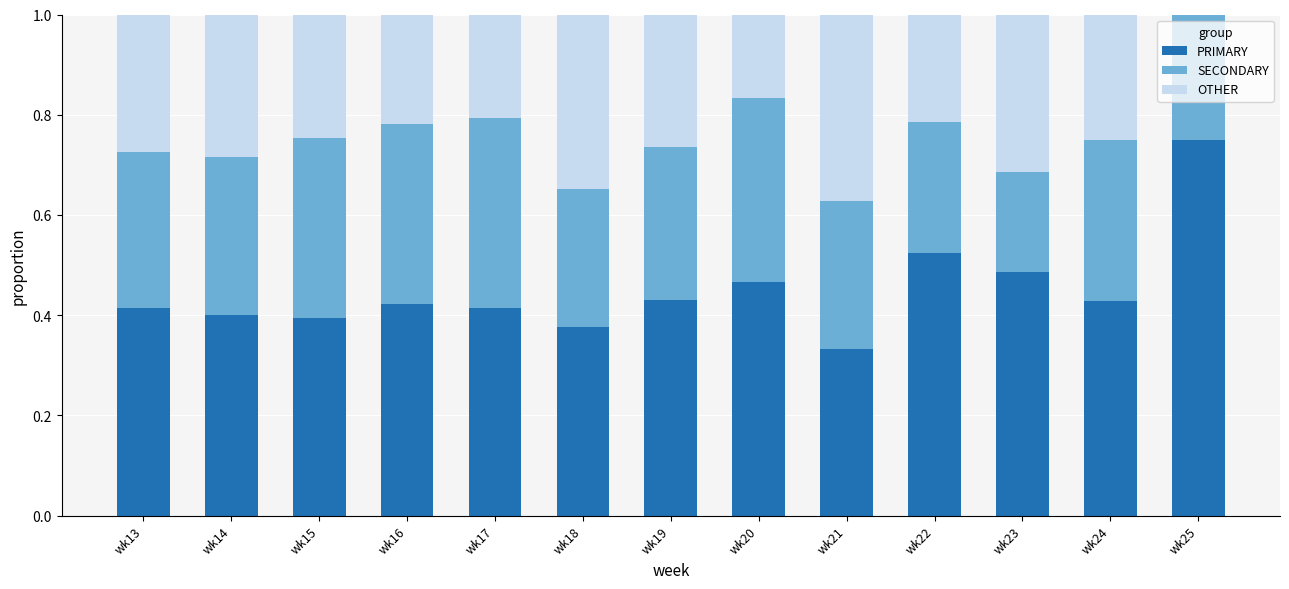

Which category has the highest value in the PRIMARY series?

wk25